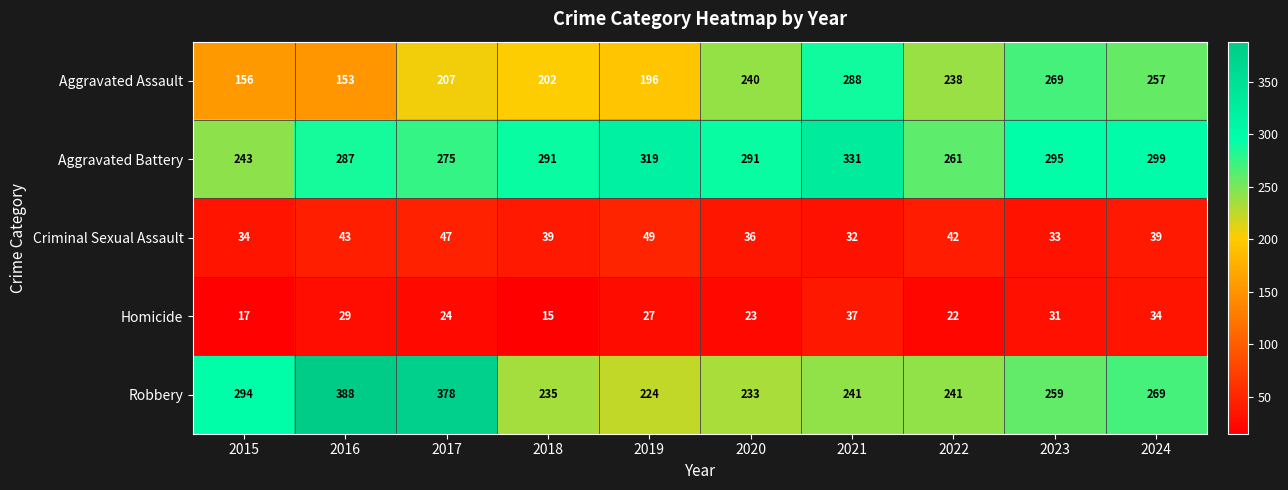

What value does the Homicide series have at 2016?

29